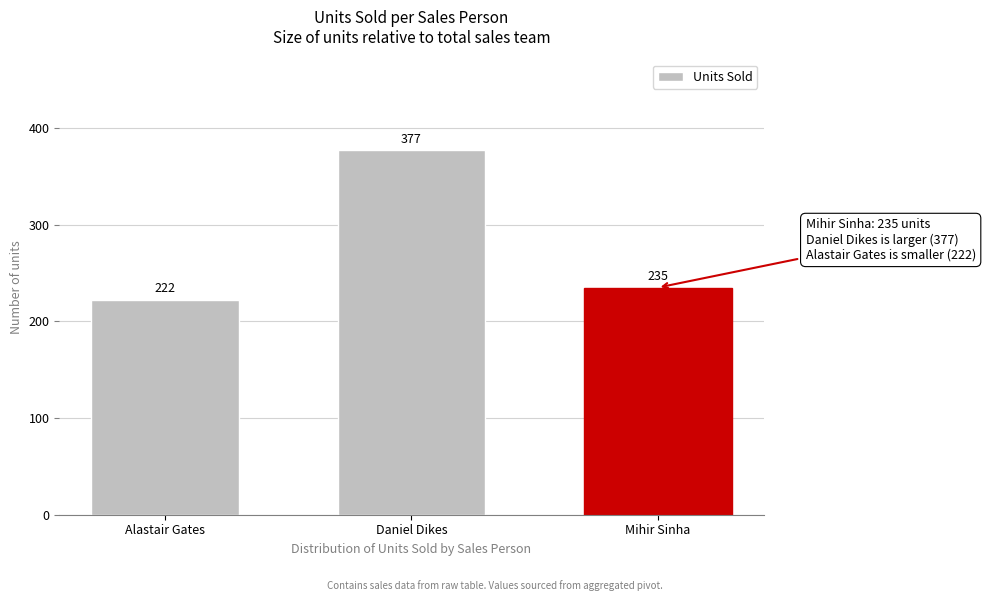

Reading left to right, extract all data points from this chart.

Alastair Gates=222	Daniel Dikes=377	Mihir Sinha=235